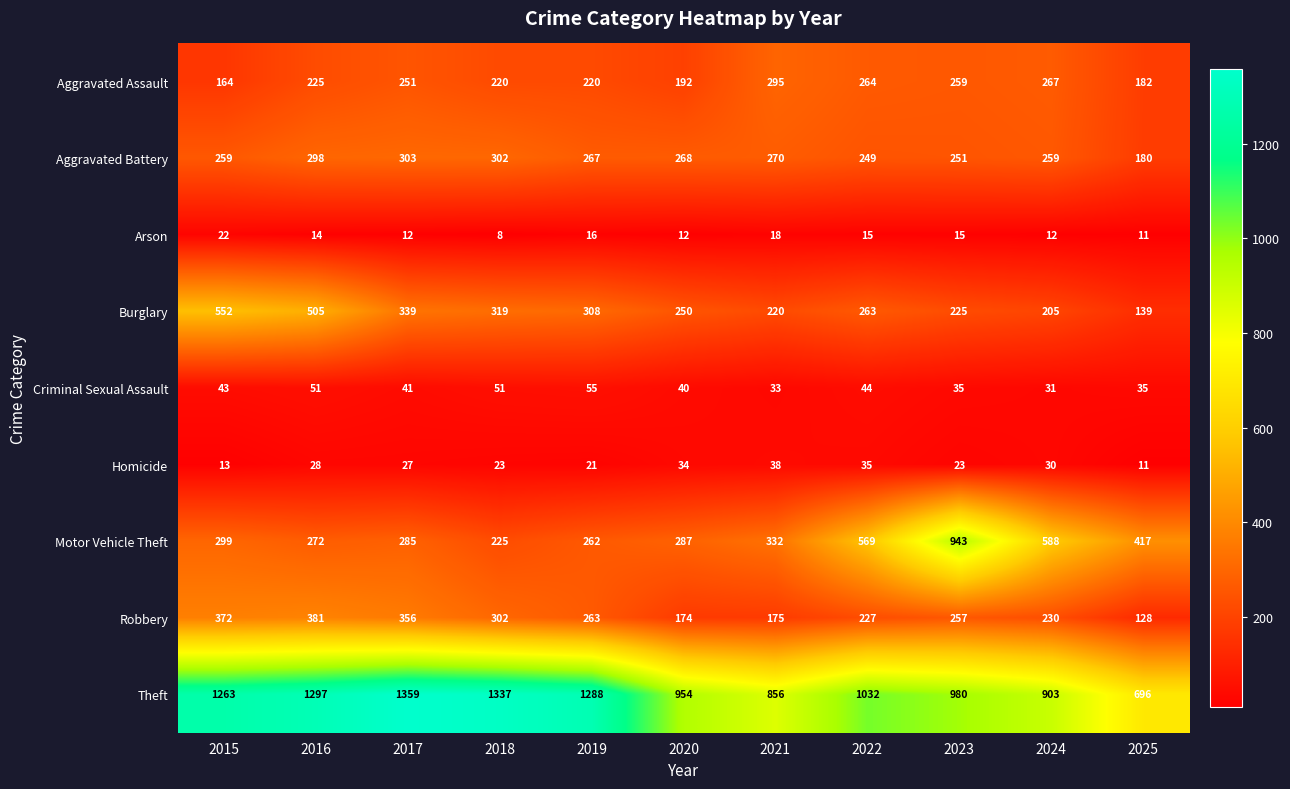

The value of Criminal Sexual Assault at 2024 is 31. True or false?

True